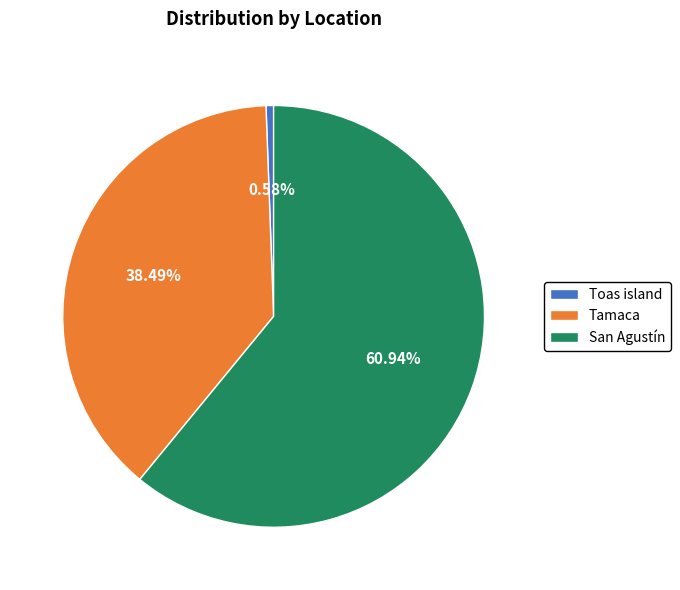

What is the ratio of the value at San Agustín to the value at Toas island?

105.6